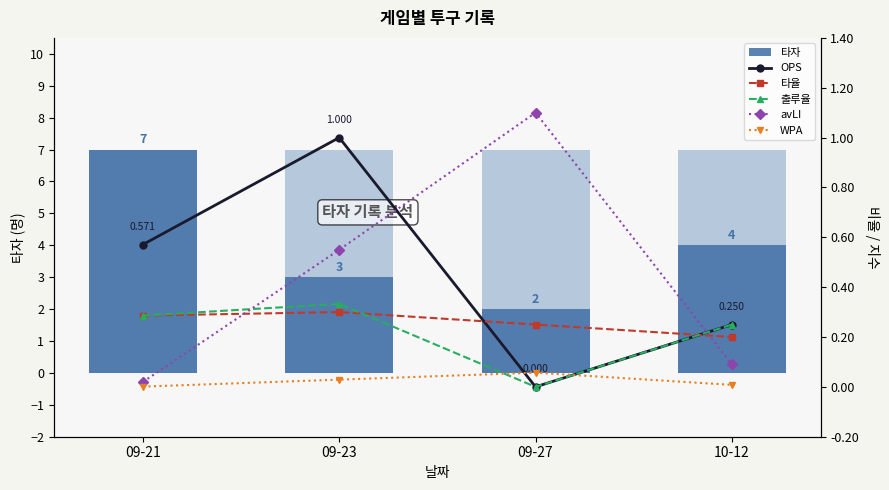

The value of WPA at 09-27 is 0.1. True or false?

True